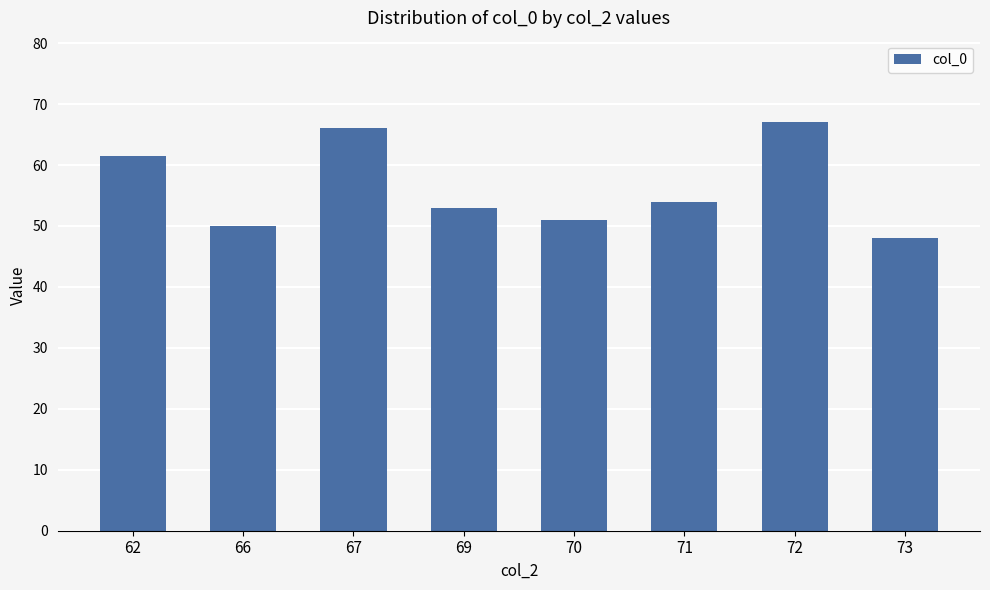

What is the difference between the maximum and minimum values?

19.0